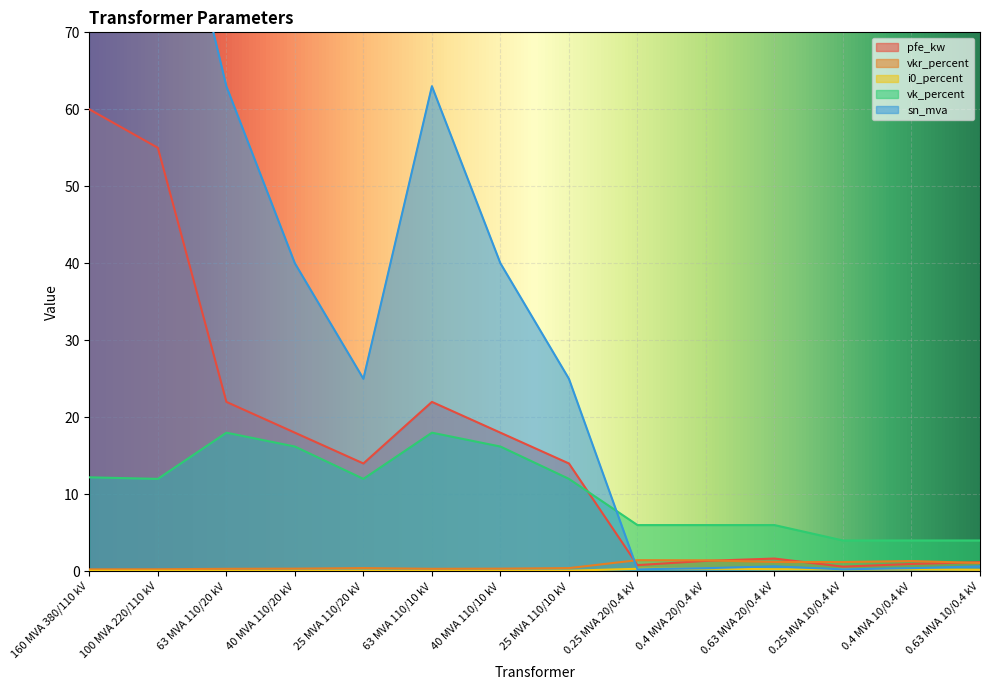

What position from the right is 40 MVA 110/10 kV?

8